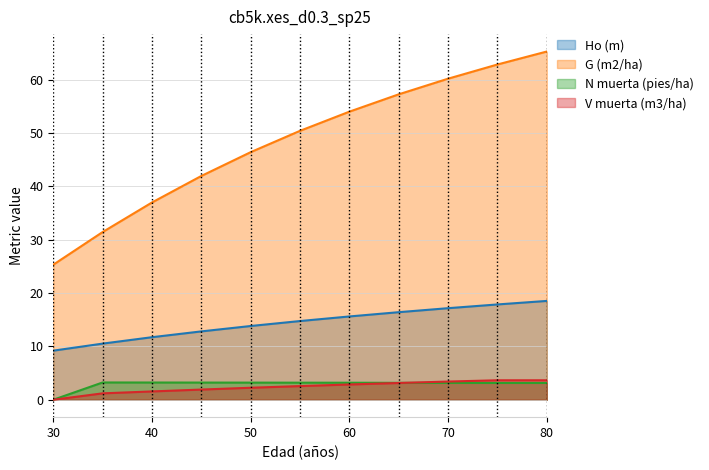

Reading left to right, list all the values displayed in this chart.

Ho (m): 30=9.2	35=10.5	40=11.7	45=12.8	50=13.8	55=14.8	60=15.6	65=16.4	70=17.2	75=17.9	80=18.5
G (m2/ha): 30=25.3	35=31.4	40=37.0	45=41.9	50=46.4	55=50.4	60=54.0	65=57.2	70=60.2	75=62.8	80=65.3
N muerta (pies/ha): 30=0.0	35=3.2	40=3.2	45=3.2	50=3.2	55=3.2	60=3.2	65=3.2	70=3.2	75=3.1	80=3.1
V muerta (m3/ha): 30=0.0	35=1.2	40=1.6	45=1.9	50=2.2	55=2.6	60=2.9	65=3.1	70=3.4	75=3.6	80=3.6